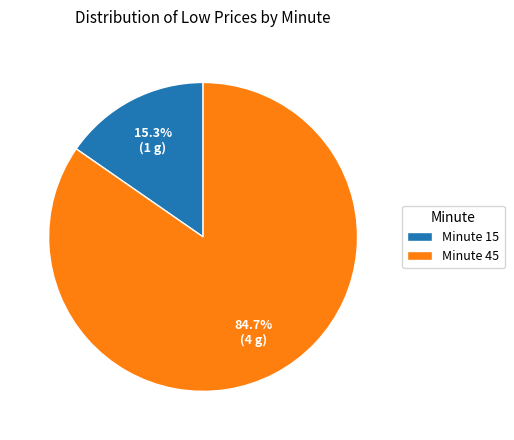

Between Minute 45 and Minute 15, which is larger?

Minute 45